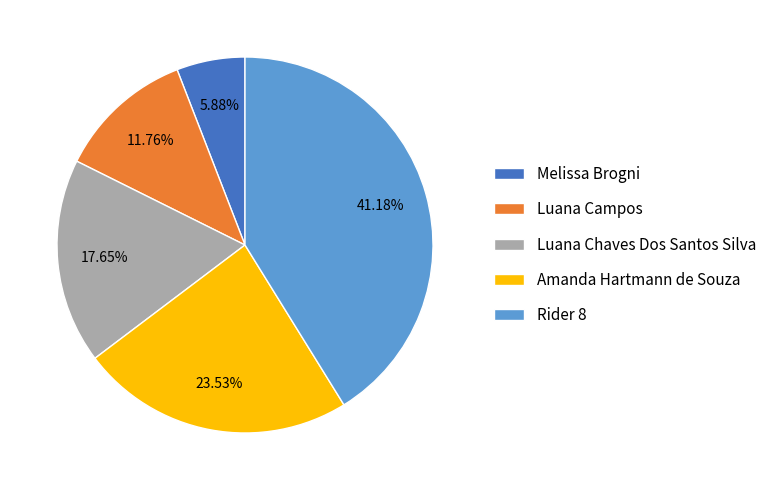

Which slice is the largest?

Rider 8